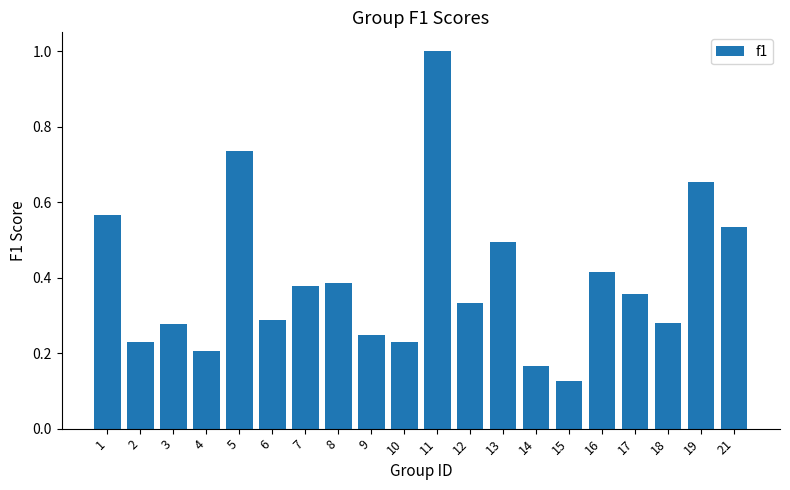

Which has a higher value, 8 or 2?

8